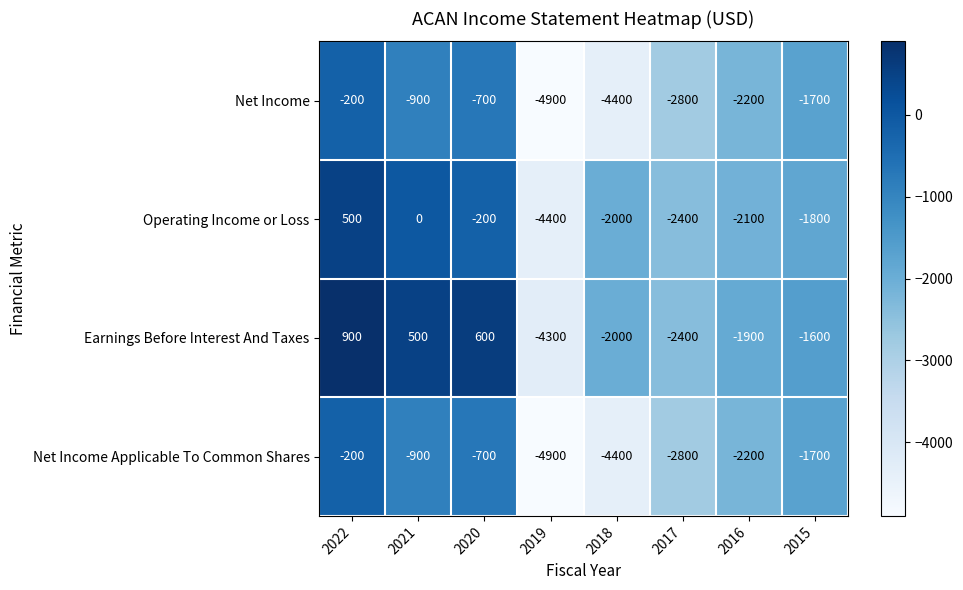

True or false: Net Income has a value of -1020 at 2020.

False